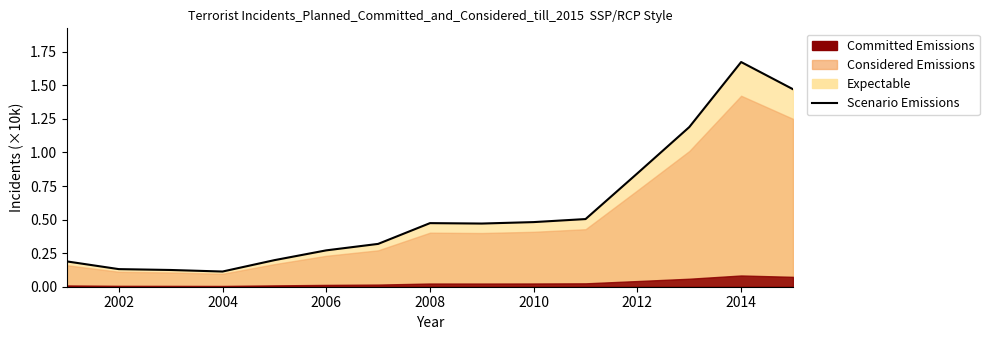

What is the average value?

0.6